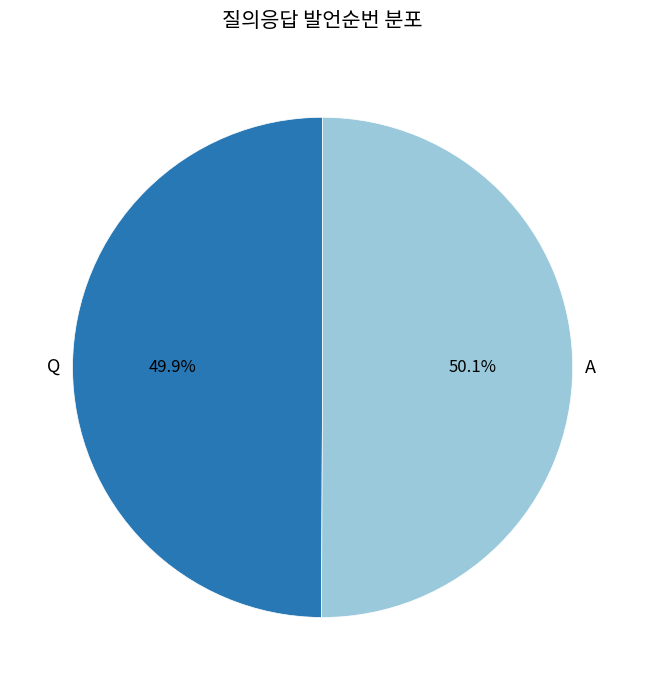

To the nearest percent, what portion does A represent?

50%